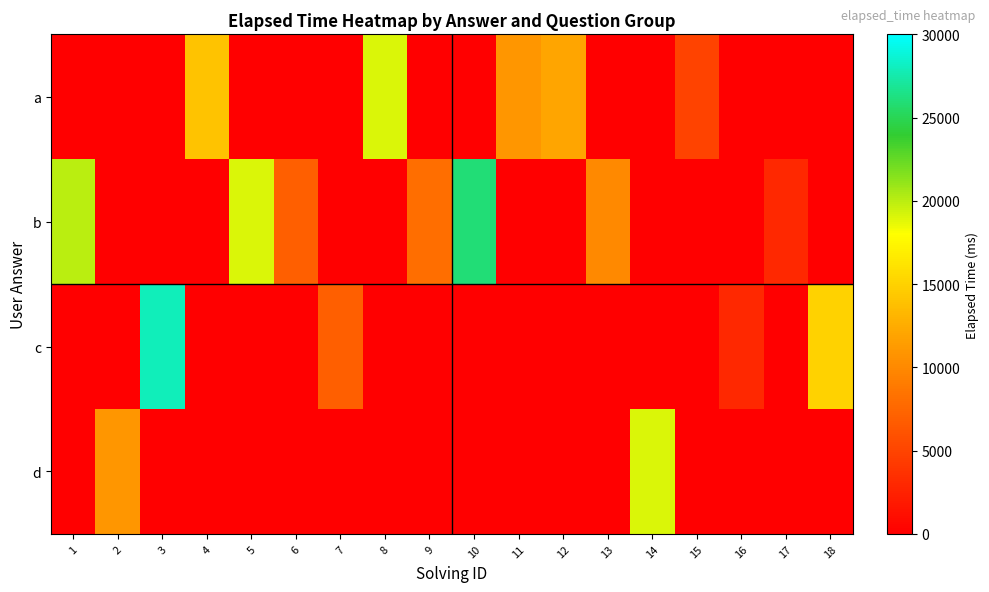

Reading left to right, transcribe all the data shown in this chart.

a: 1=0	2=0	3=0	4=14000	5=0	6=0	7=0	8=19000	9=0	10=0	11=11000	12=12000	13=0	14=0	15=5000	16=0	17=0	18=0
b: 1=20000	2=0	3=0	4=0	5=19000	6=7000	7=0	8=0	9=8000	10=26000	11=0	12=0	13=10000	14=0	15=0	16=0	17=3000	18=0
c: 1=0	2=0	3=28000	4=0	5=0	6=0	7=7000	8=0	9=0	10=0	11=0	12=0	13=0	14=0	15=0	16=3000	17=0	18=15000
d: 1=0	2=11000	3=0	4=0	5=0	6=0	7=0	8=0	9=0	10=0	11=0	12=0	13=0	14=19000	15=0	16=0	17=0	18=0